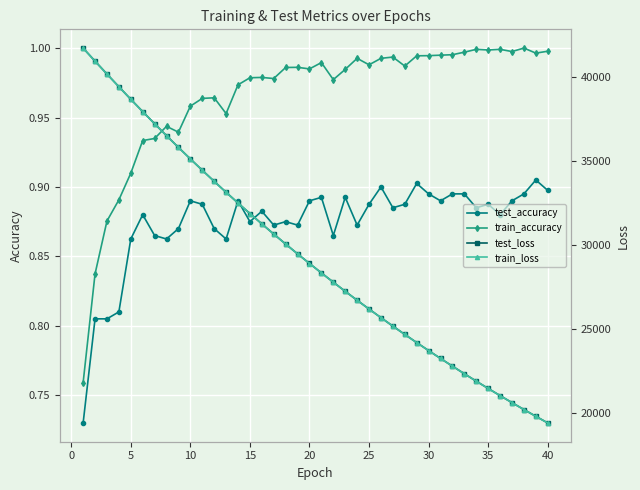

The test_accuracy series shows 1.2 at 40. True or false?

False